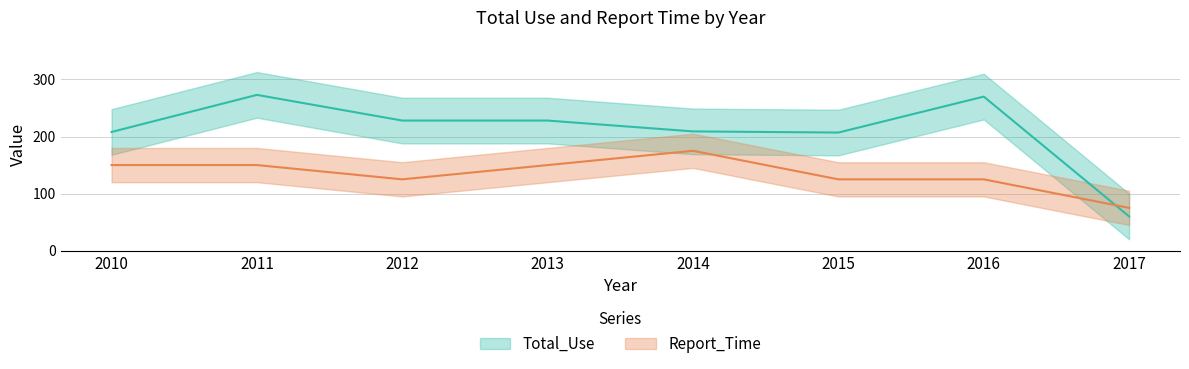

How many data points in Report_Time are above 150?

1